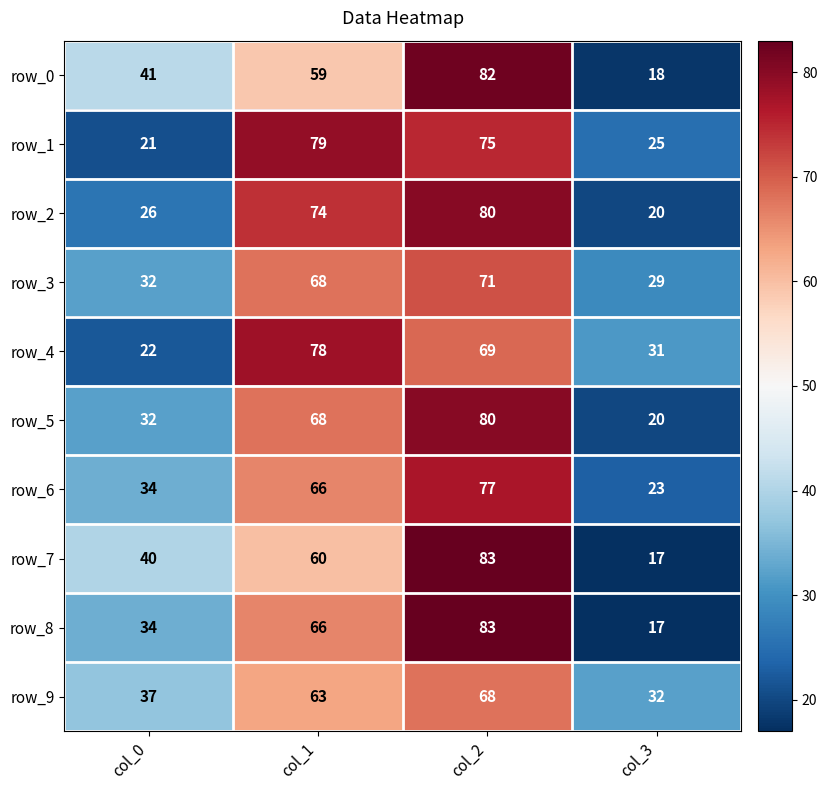

How many series are shown in this chart?

10